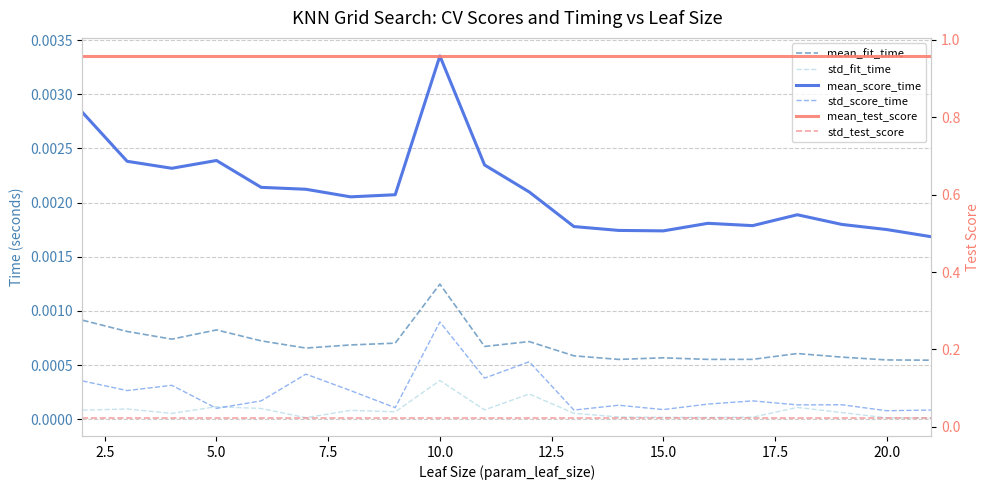

What is the maximum value shown in the chart?

1.0